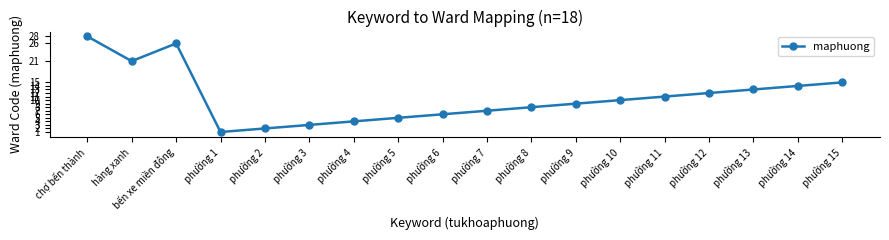

The value at phường 9 is 6. True or false?

False